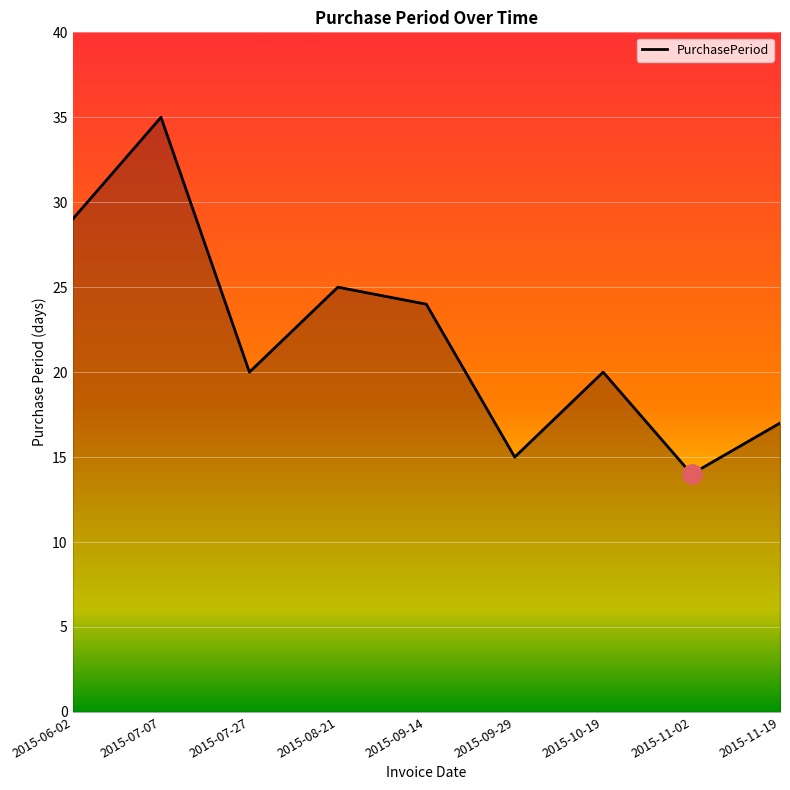

What position from the right is 2015-11-02?

2